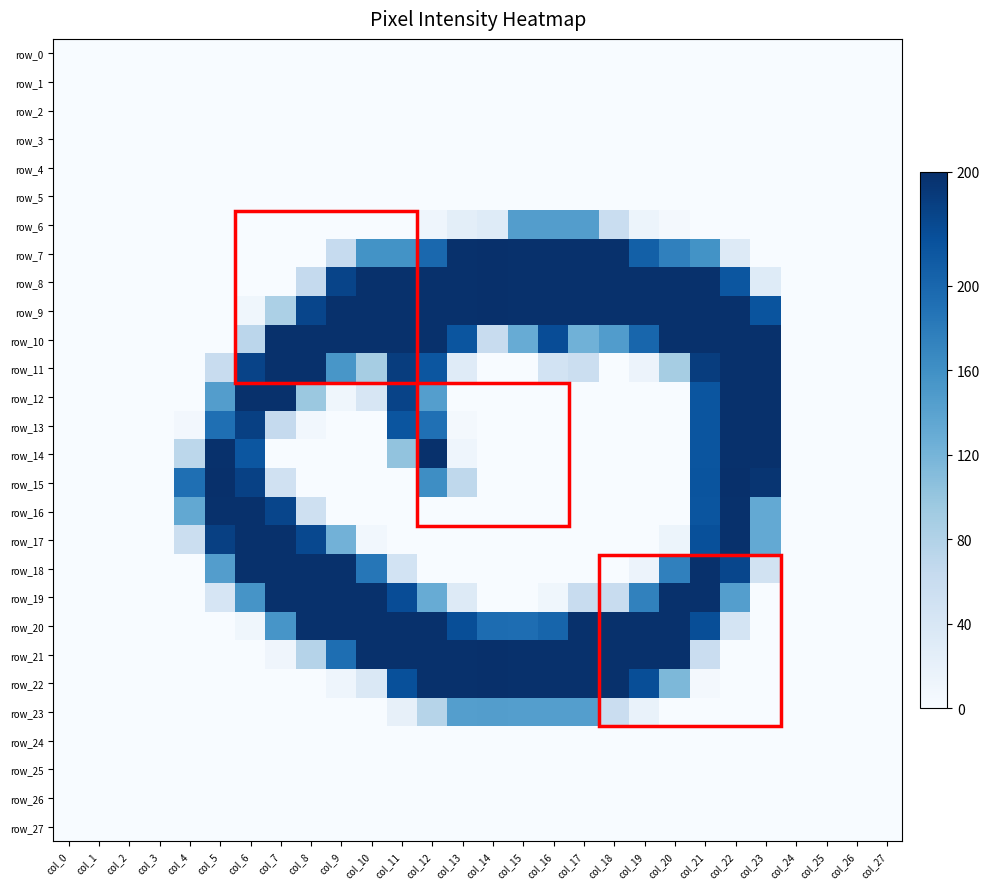

At how many categories does at least one series exceed 140?

20